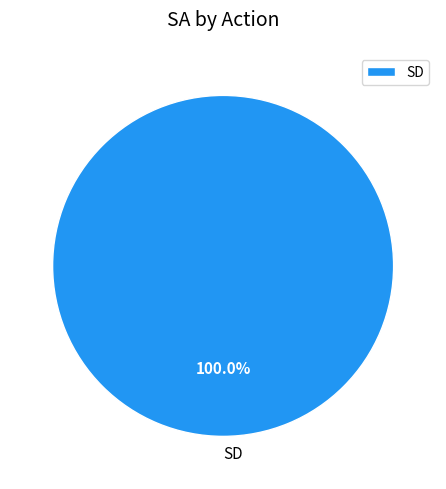

Rank the categories by value from highest to lowest.

SD